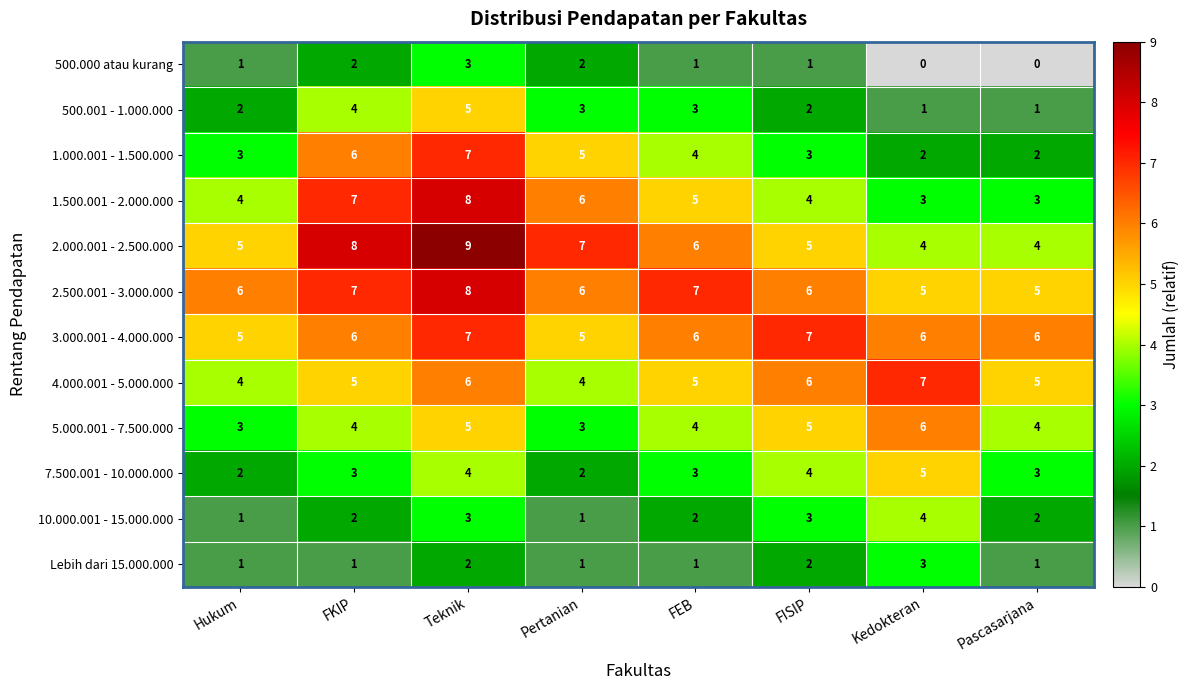

Is it true that 3.000.001 - 4.000.000 equals 11 at FEB?

False